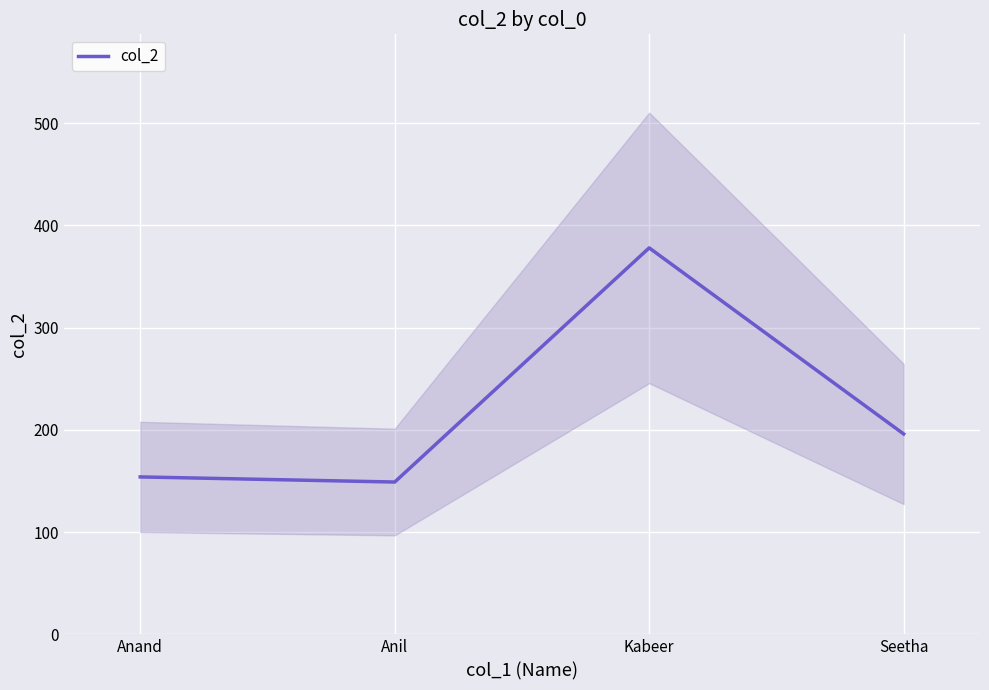

How many distinct data groups are displayed?

1